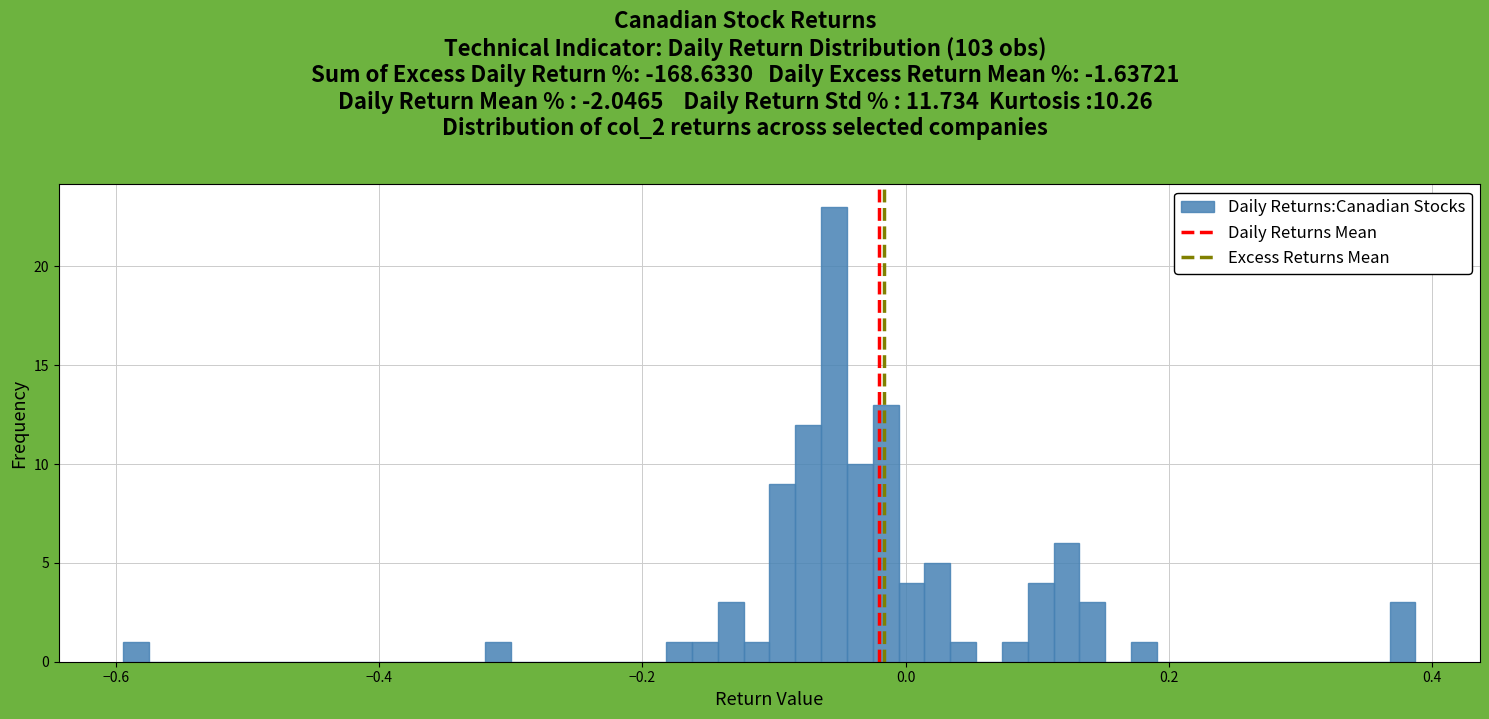

Read against the x-axis, roughly where is the centre of the tallest bar?

-0.06